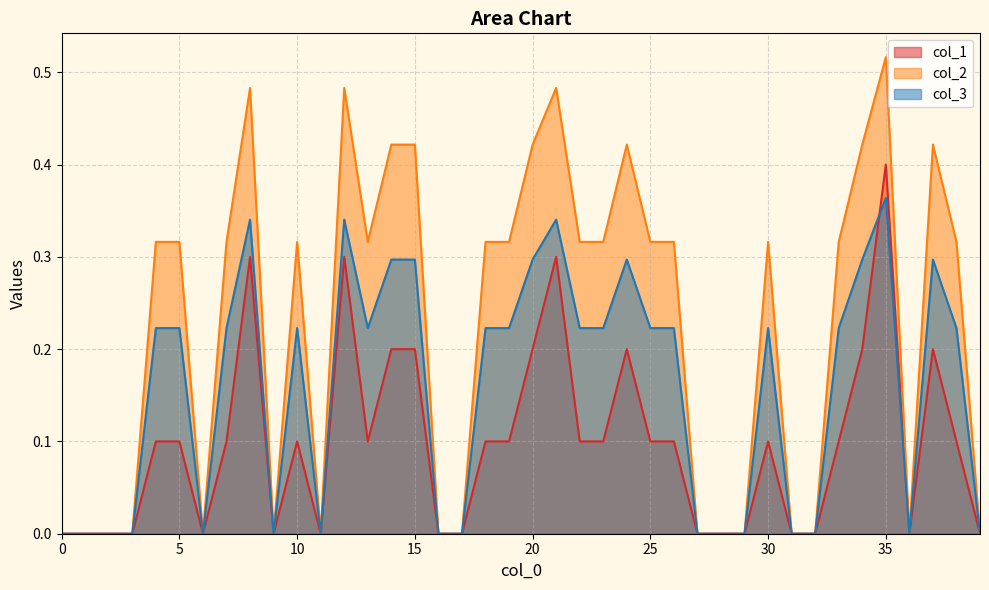

What is the difference between the highest and lowest values at 37?

0.2